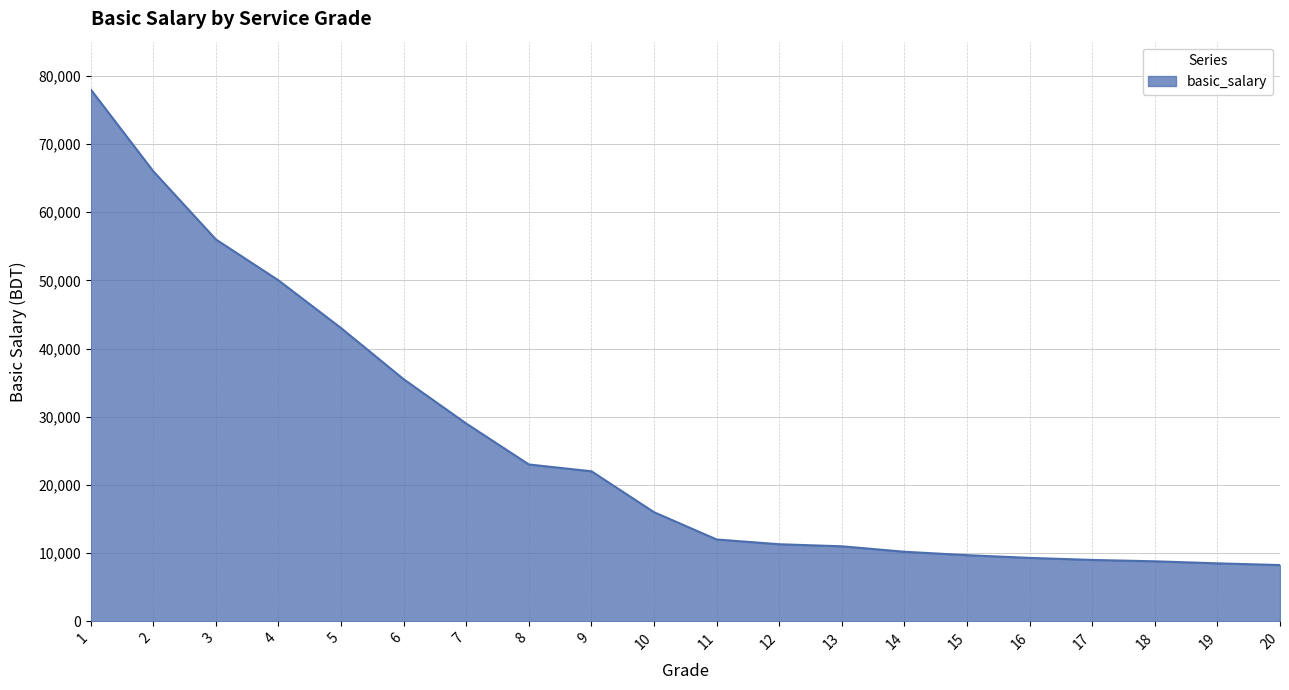

What is the maximum value shown in the chart?

78000